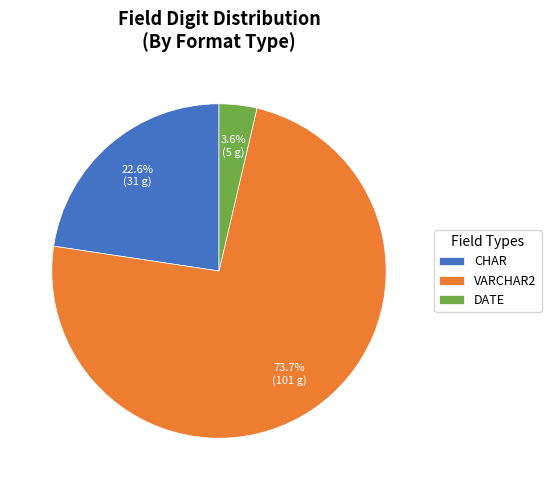

Is it true that VARCHAR2 is 15% of the pie?

False